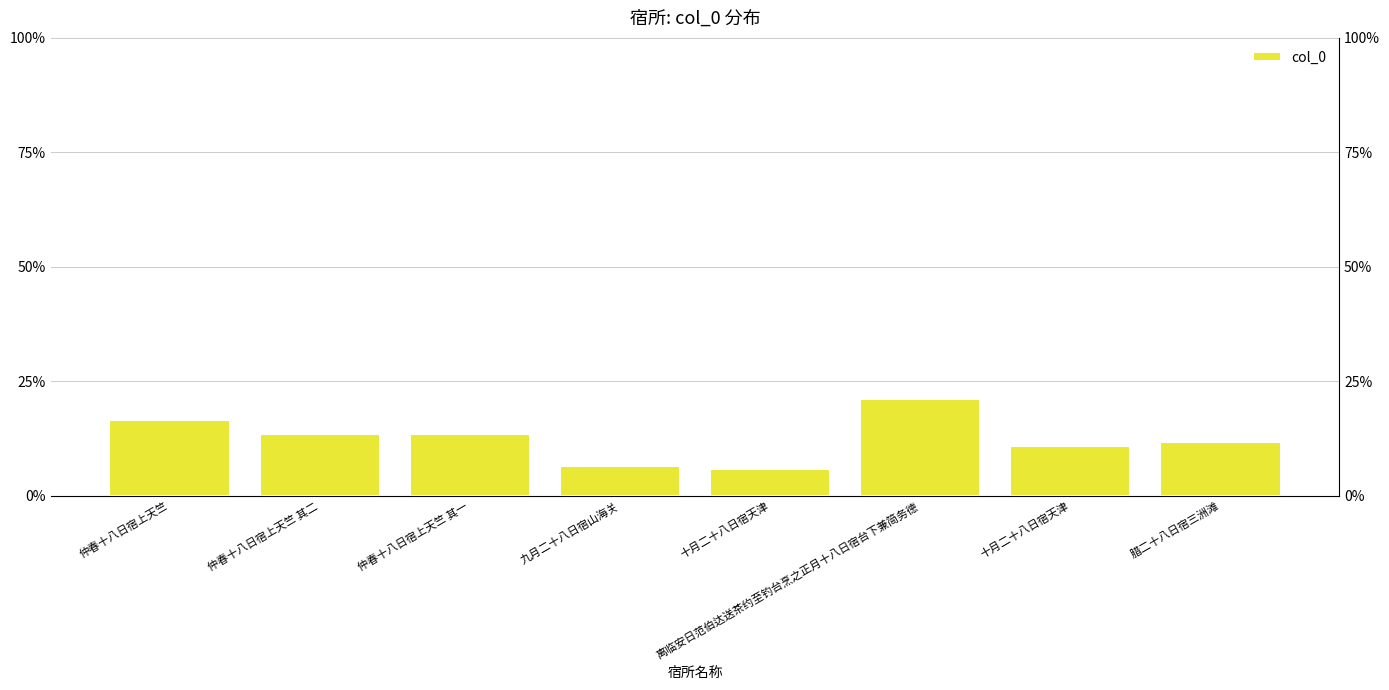

Reading right to left, list all the values displayed in this chart.

腊二十八日宿三洲滩=11.8	十月二十八日宿天津=10.8	离临安日范伯达送茶约至钓台烹之正月十八日宿台下兼简务德=21.1	十月二十八日宿天津=5.9	九月二十八日宿山海关=6.6	仲春十八日宿上天竺 其一=13.6	仲春十八日宿上天竺 其二=13.6	仲春十八日宿上天竺=16.7